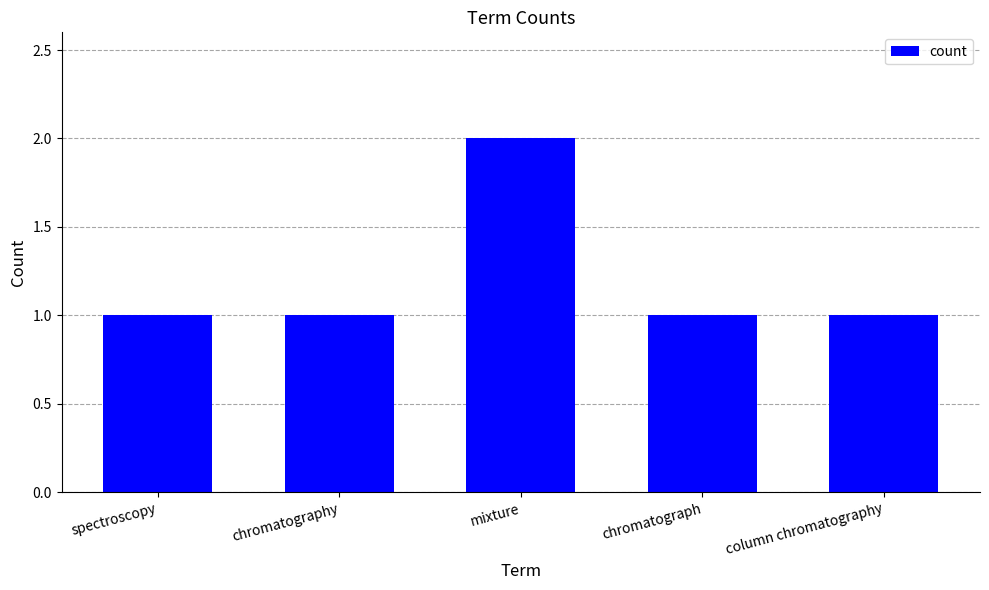

What is the difference between the values at chromatograph and mixture?

1